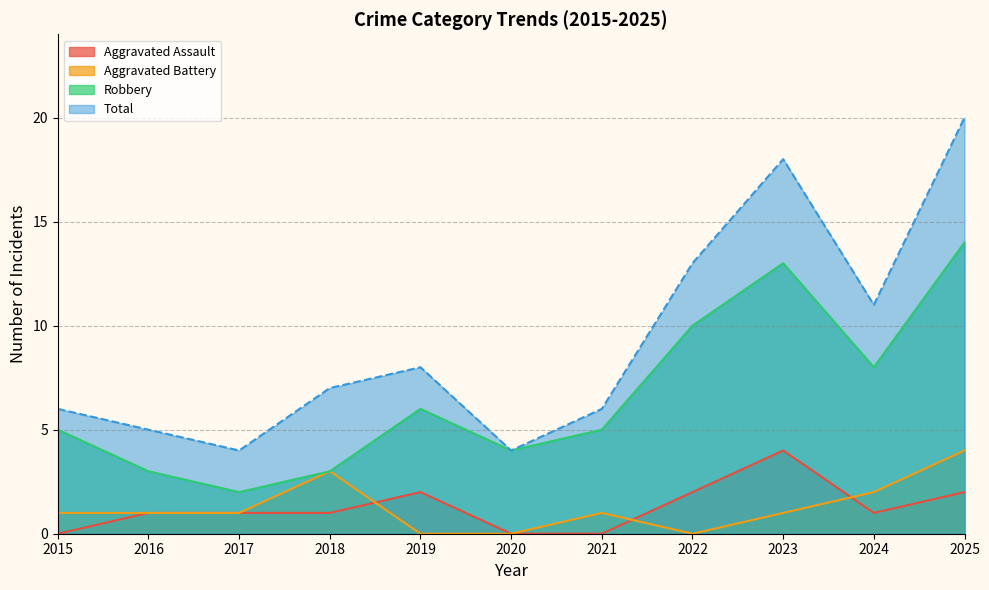

Does the chart have visible grid lines?

Yes